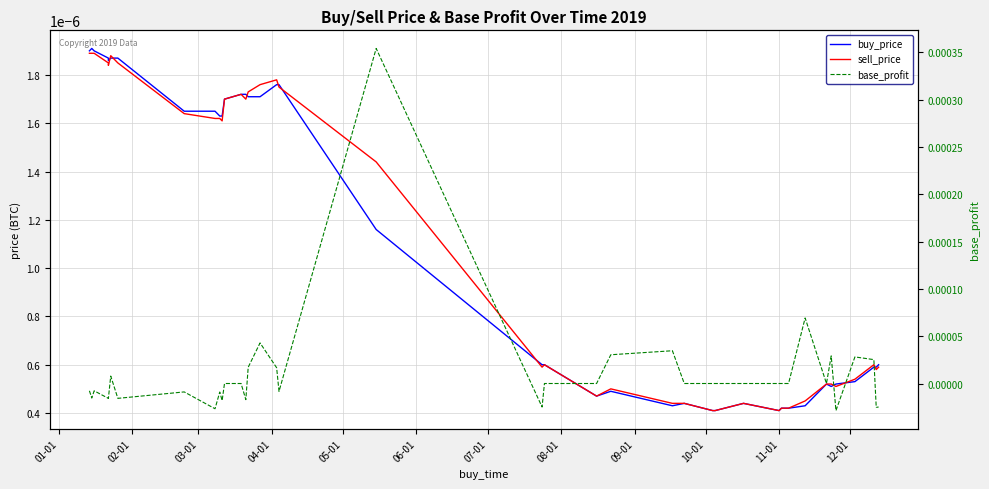

Which category has the highest value in the sell_price series?

01-01